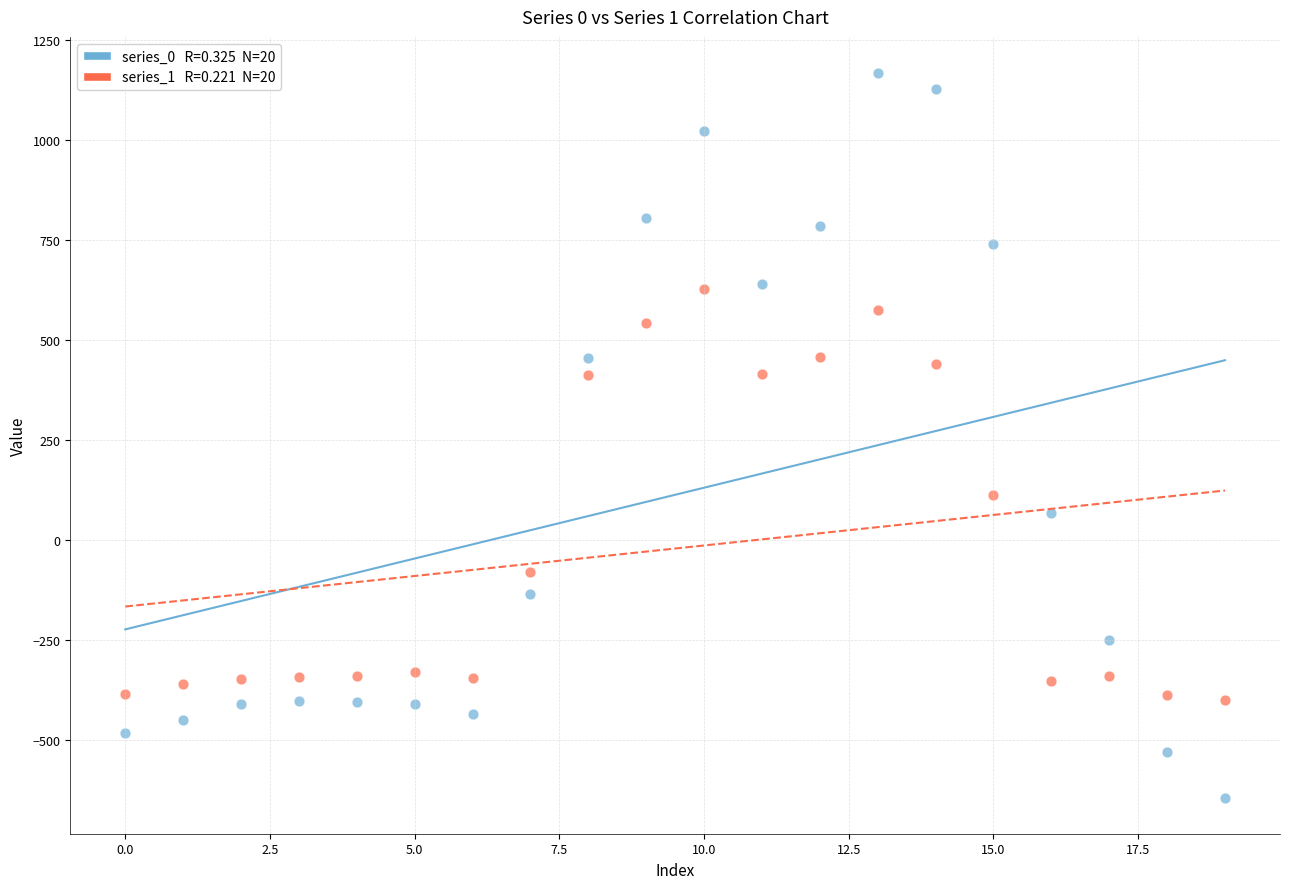

How many points are shown in the scatter plot?

40